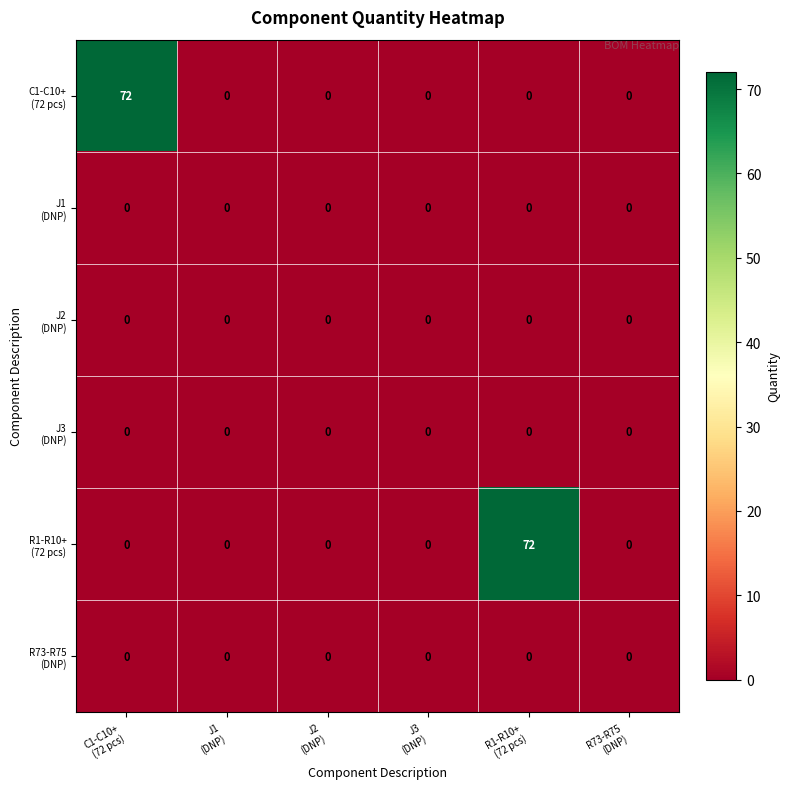

How many data points does each series have?

6